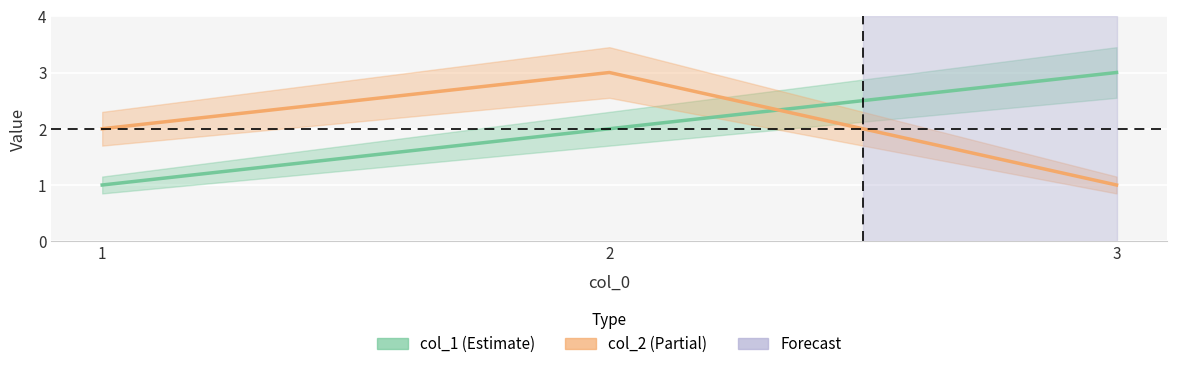

What is the value of the col_2 point at the 1st from the left?

2